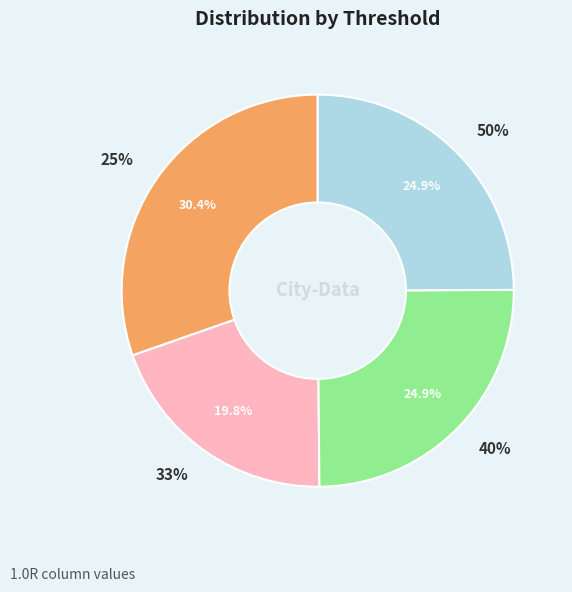

True or false: 33% accounts for 20% of the total.

True